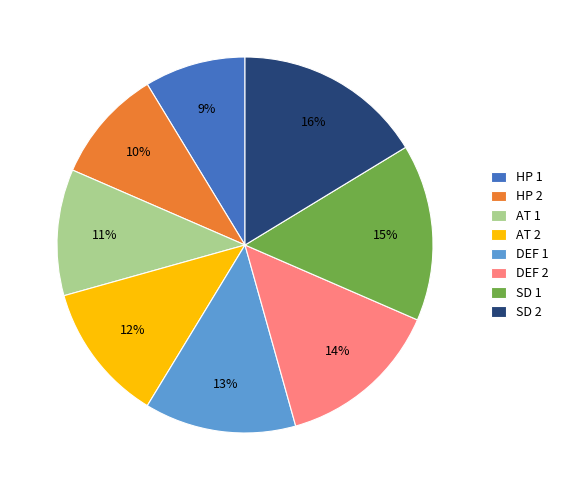

Between DEF 2 and SD 2, which is larger?

SD 2